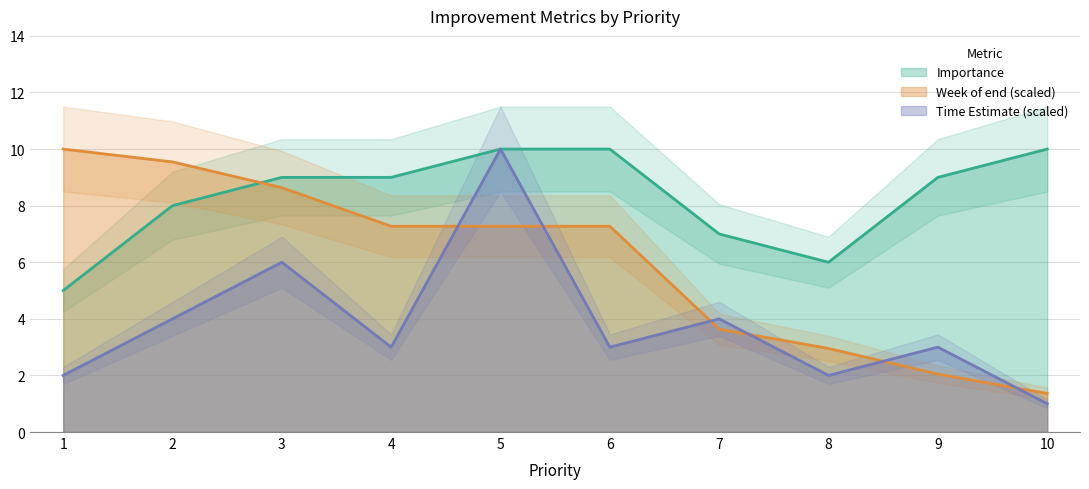

What is the total value across all series at 8?

11.0